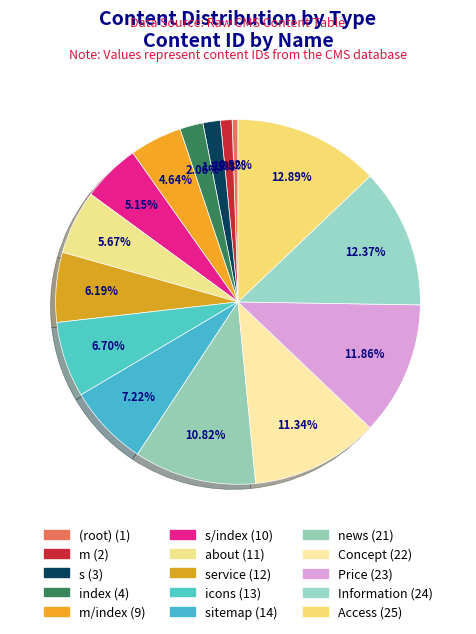

Count the number of slices in the pie.

15